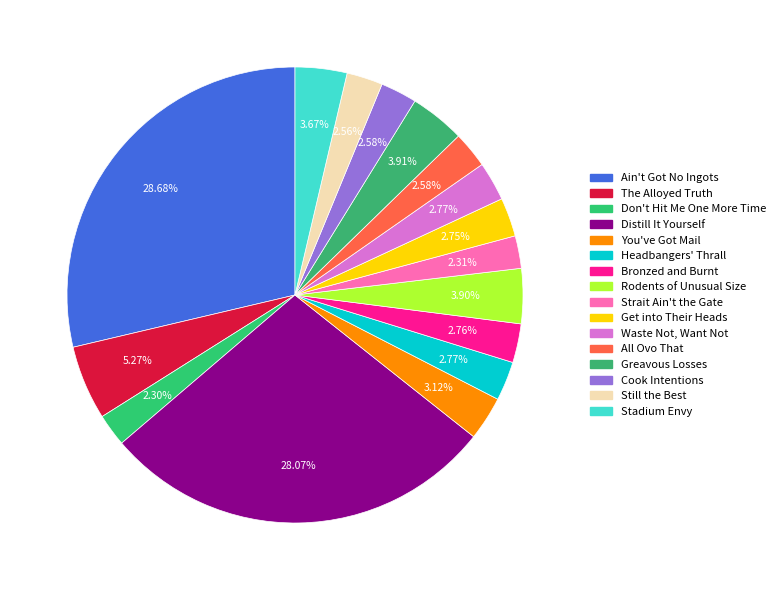

How many segments does this pie chart have?

16